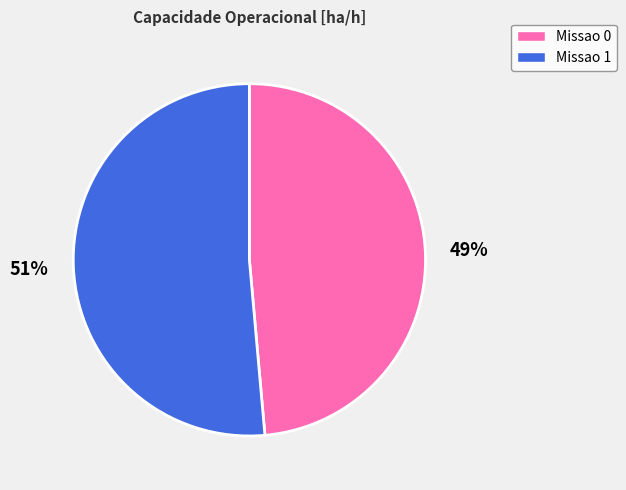

How many slices are in this pie chart?

2